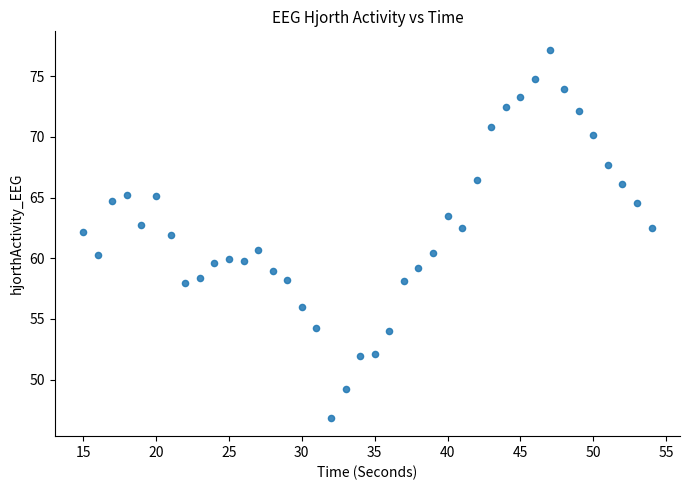

What is the range of Y values (max minus min)?

30.3